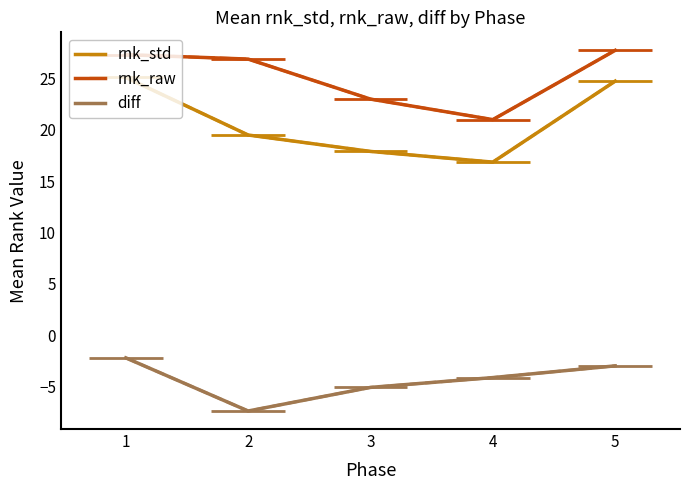

Reading right to left, list all the values displayed in this chart.

rnk_std: 5=24.8	4=16.9	3=17.9	2=19.5	1=25.1
rnk_raw: 5=27.8	4=21.0	3=23.0	2=26.9	1=27.3
diff: 5=-3.0	4=-4.1	3=-5.1	2=-7.4	1=-2.2